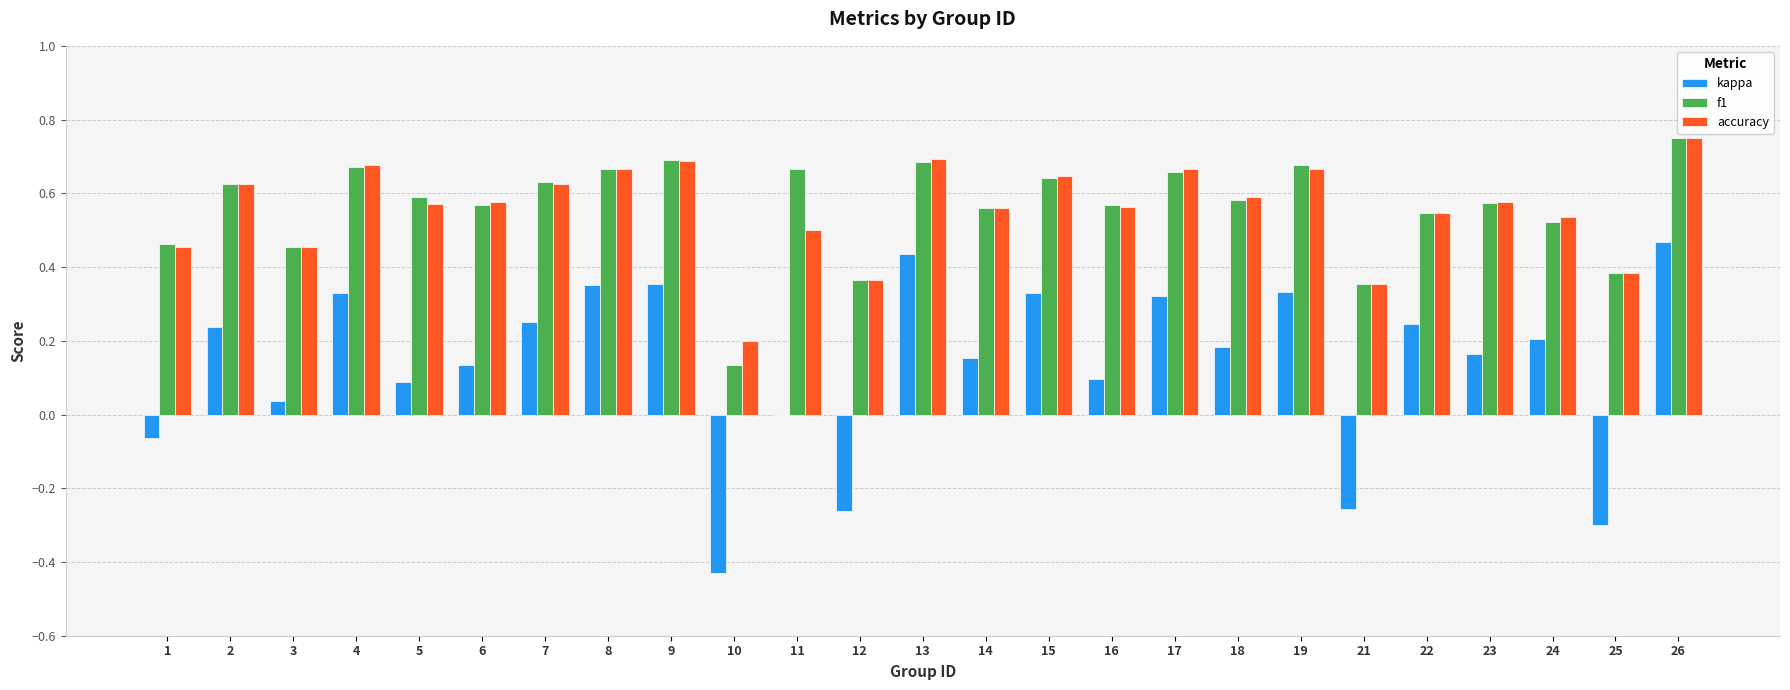

How many accuracy values are between 0 and 1?

25